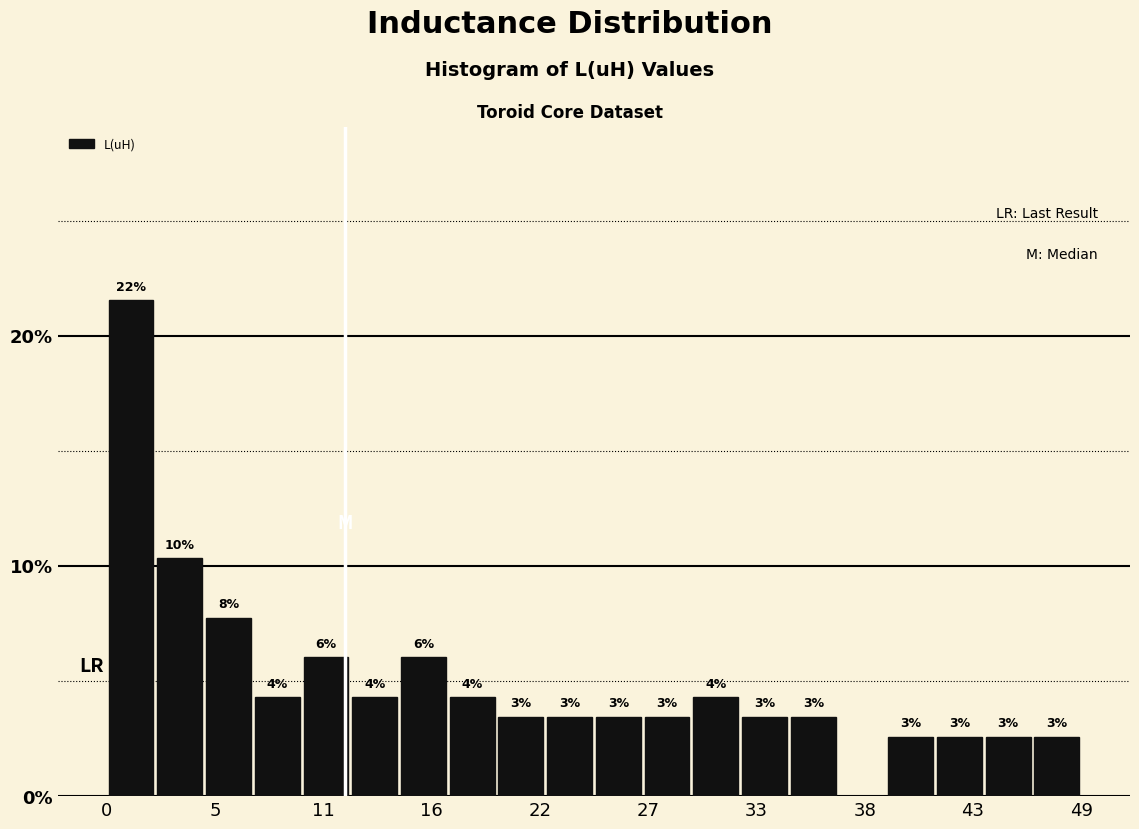

Read against the x-axis, roughly where is the centre of the tallest bar?

1